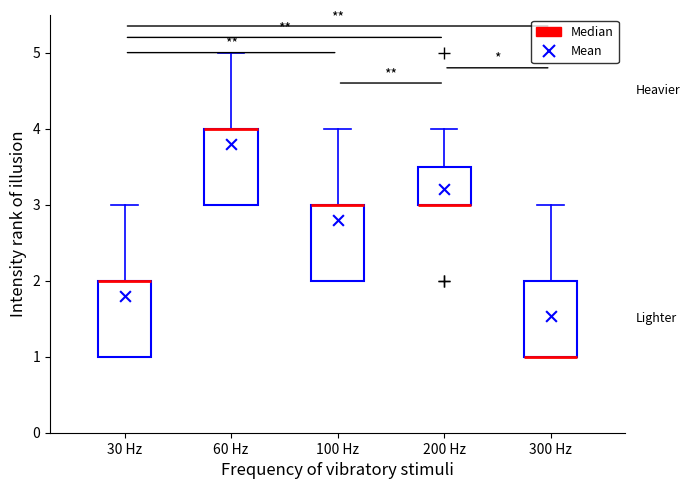

Where is the lower edge of the box for 30 Hz on the y-axis? The values are not printed on the chart, so give them approximately, as read against the axis.

1.0